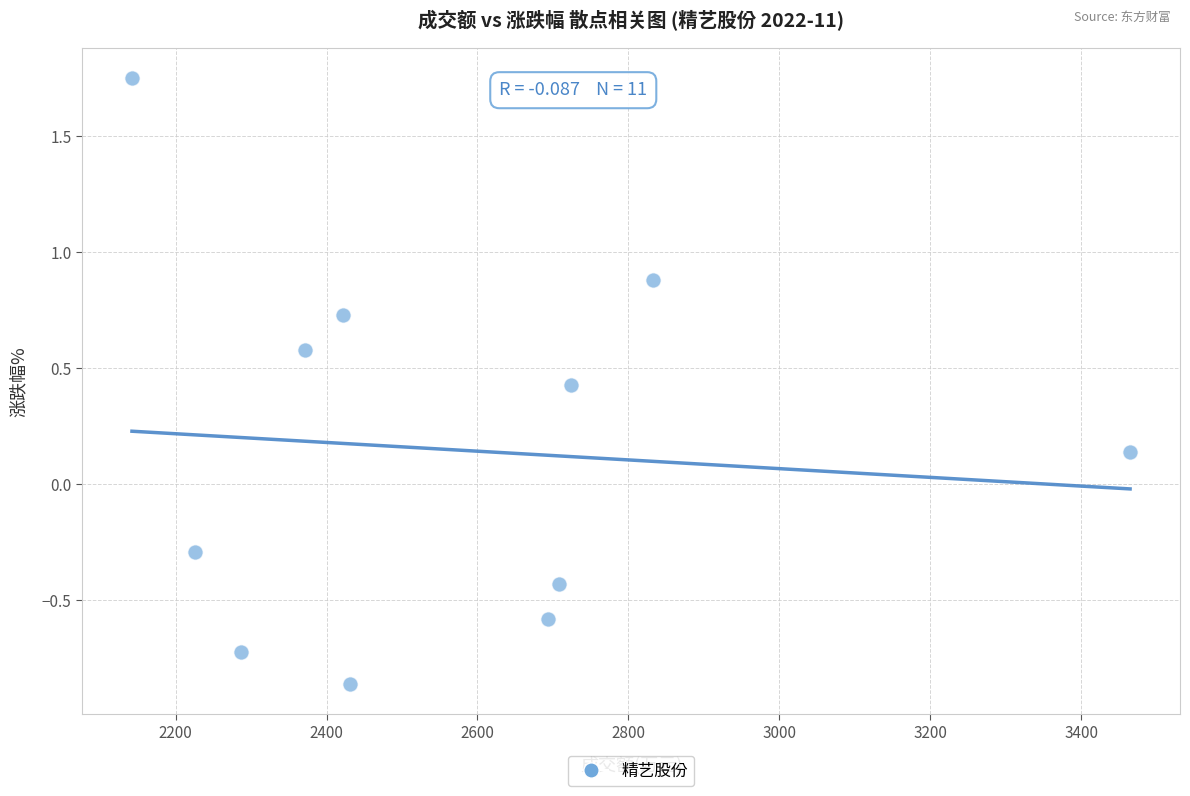

What is the average X value?

2573.0